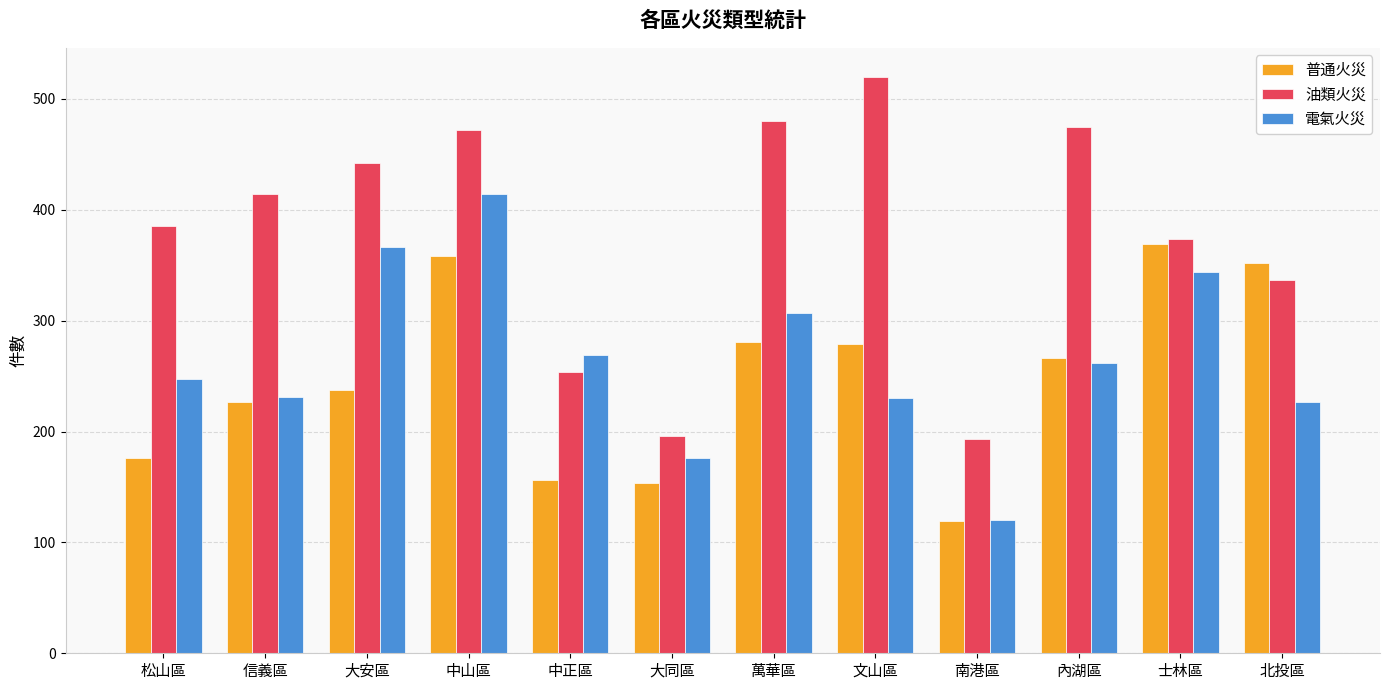

True or false: 普通火災 has a value of 281 at 萬華區.

True